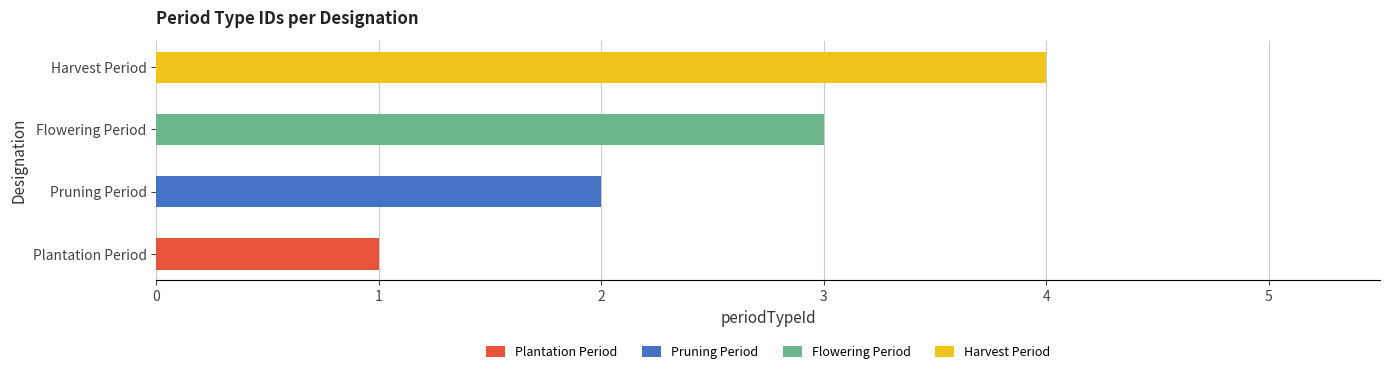

The Plantation Period series shows 1 at Plantation Period. True or false?

True